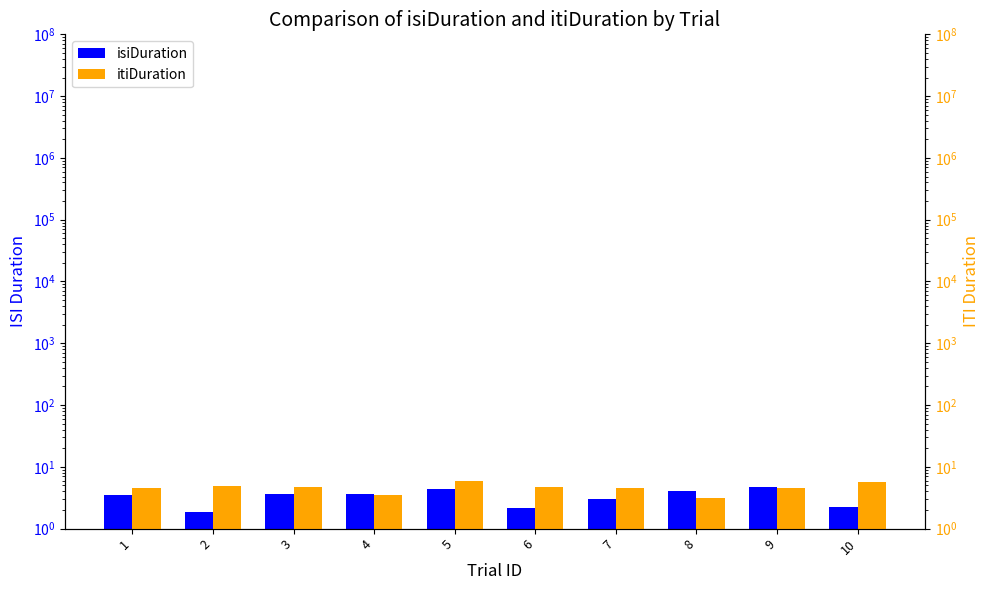

How many data points in itiDuration are above 4?

8